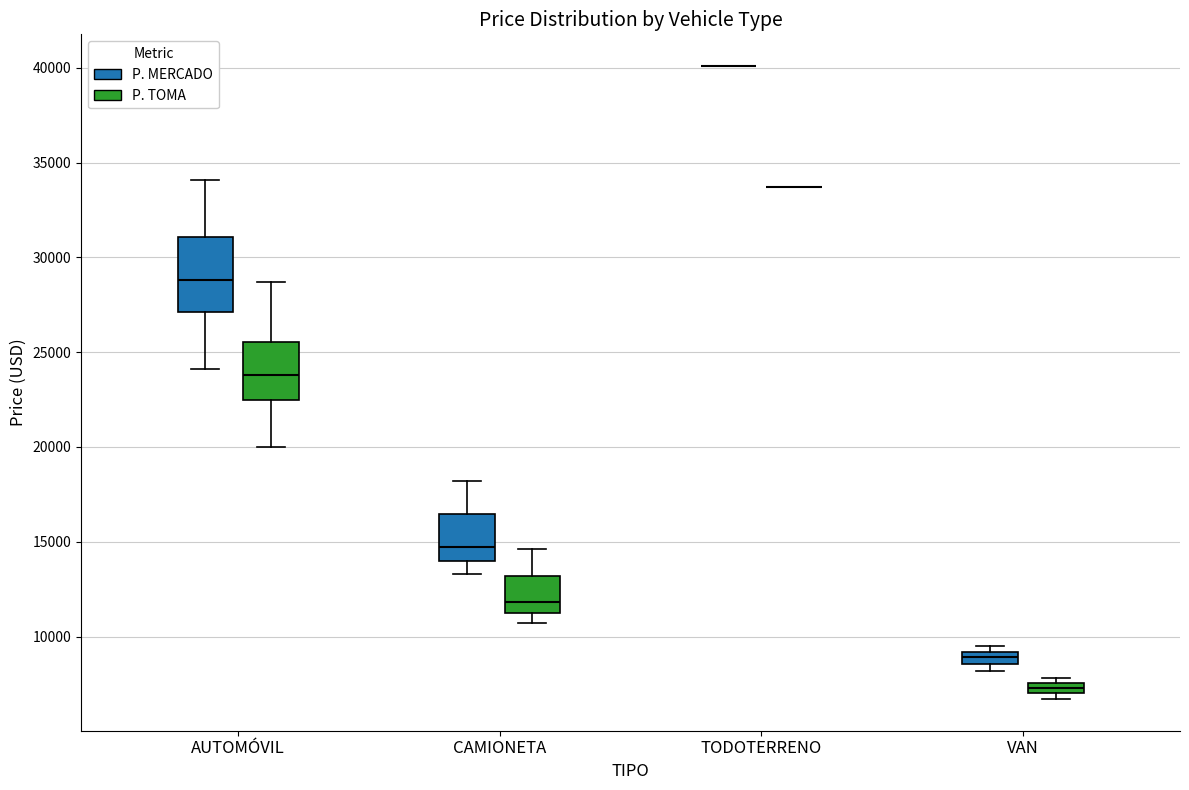

Where does the upper whisker of the box for AUTOMÓVIL (P. TOMA) end on the y-axis? The values are not printed on the chart, so give them approximately, as read against the axis.

28500